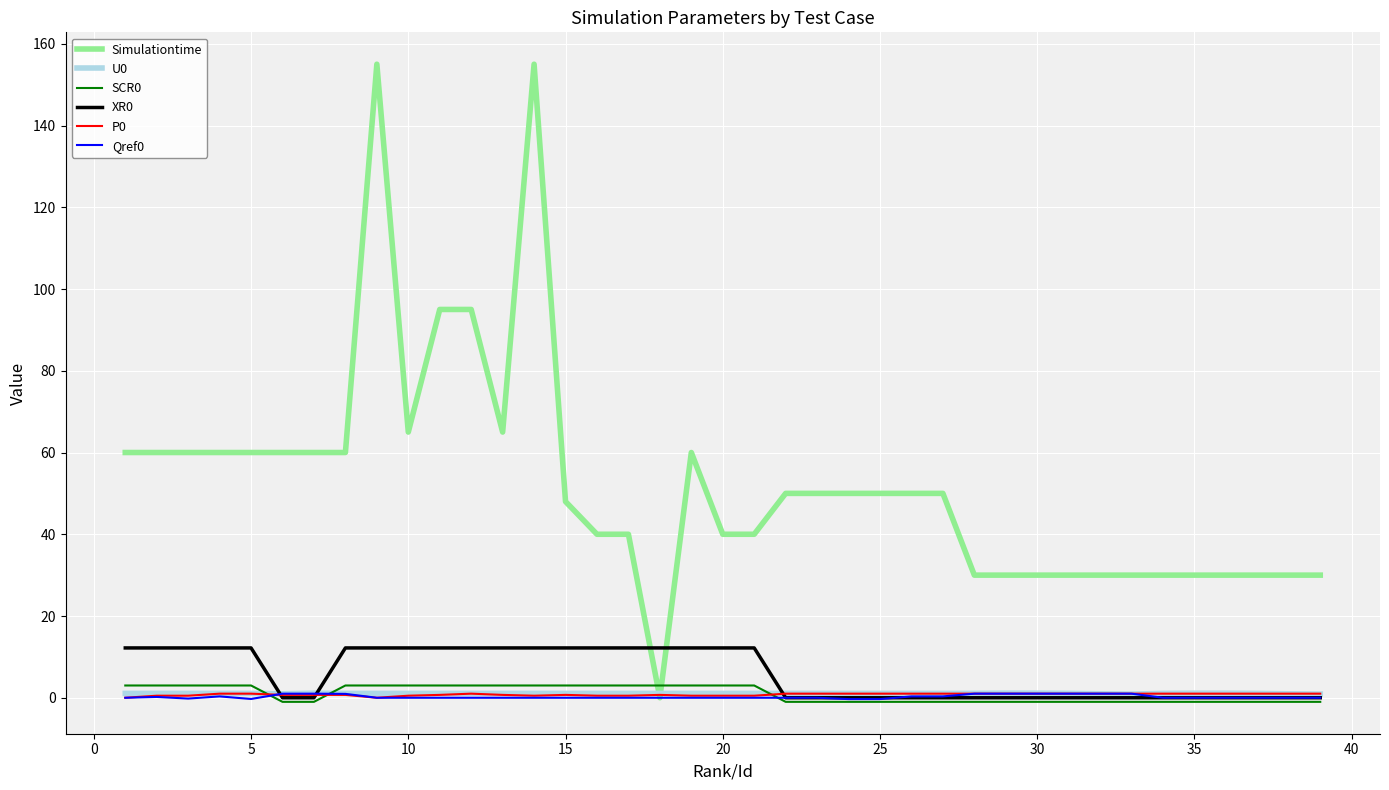

What are all the series names shown in the legend?

Simulationtime, U0, SCR0, XR0, P0, Qref0